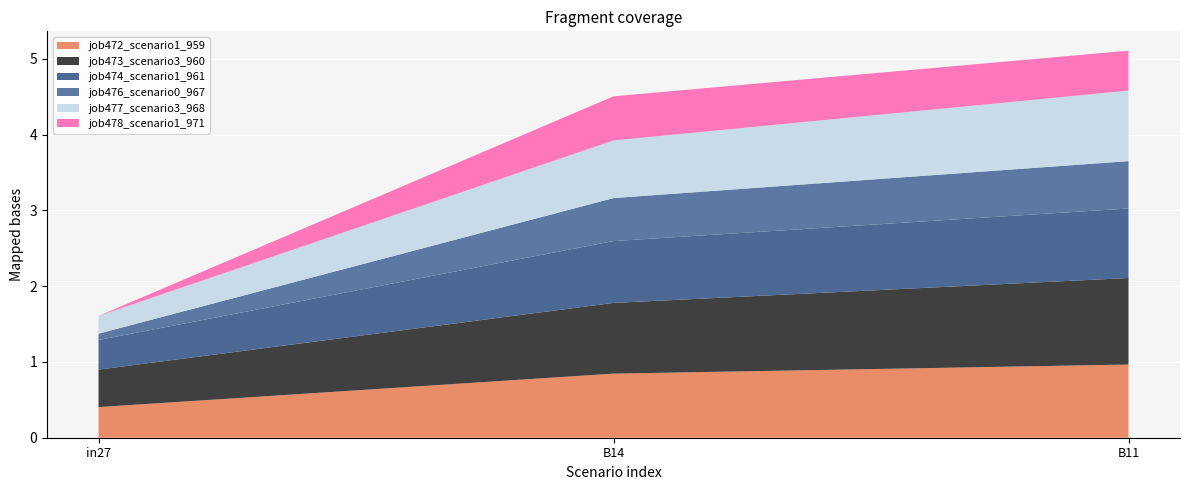

Reading right to left, what are all the values shown in this chart?

job472_scenario1_959: 1.0	0.8	0.4
job473_scenario3_960: 1.1	0.9	0.5
job474_scenario1_961: 0.9	0.8	0.4
job476_scenario0_967: 0.6	0.6	0.1
job477_scenario3_968: 0.9	0.8	0.2
job478_scenario1_971: 0.5	0.6	0.0